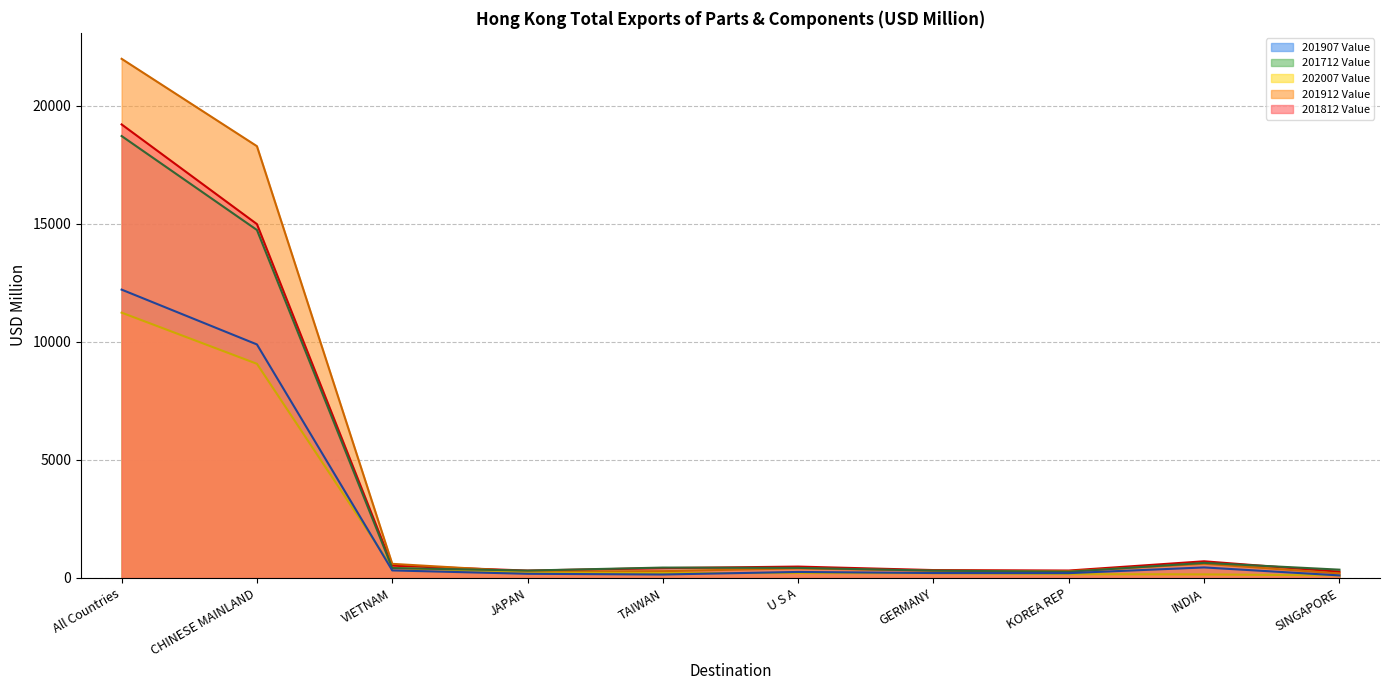

At which label does 201712 Value reach its minimum?

KOREA REP